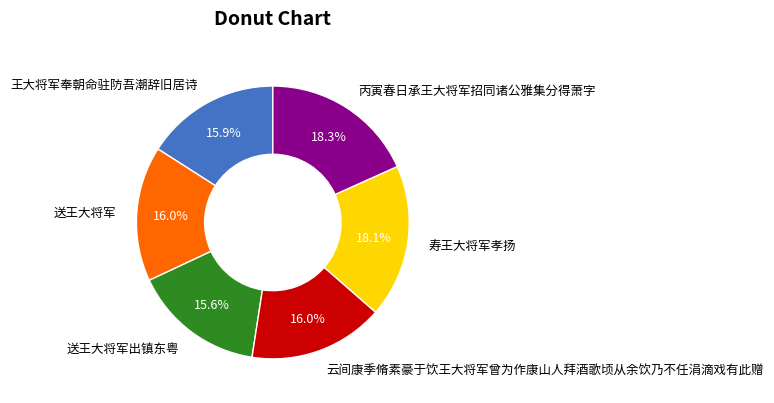

Is there any slice that represents more than half of the pie?

No